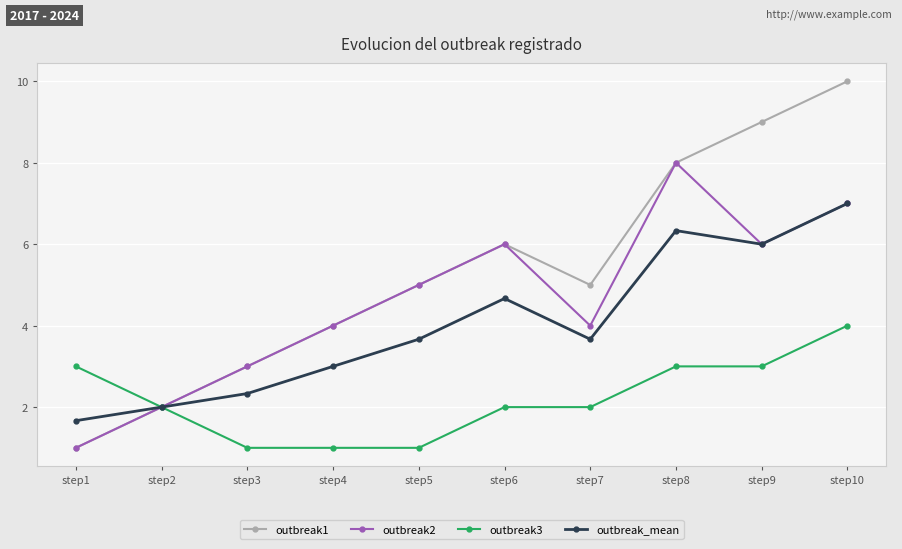

True or false: outbreak_mean has more than 2 interior local peaks.

False